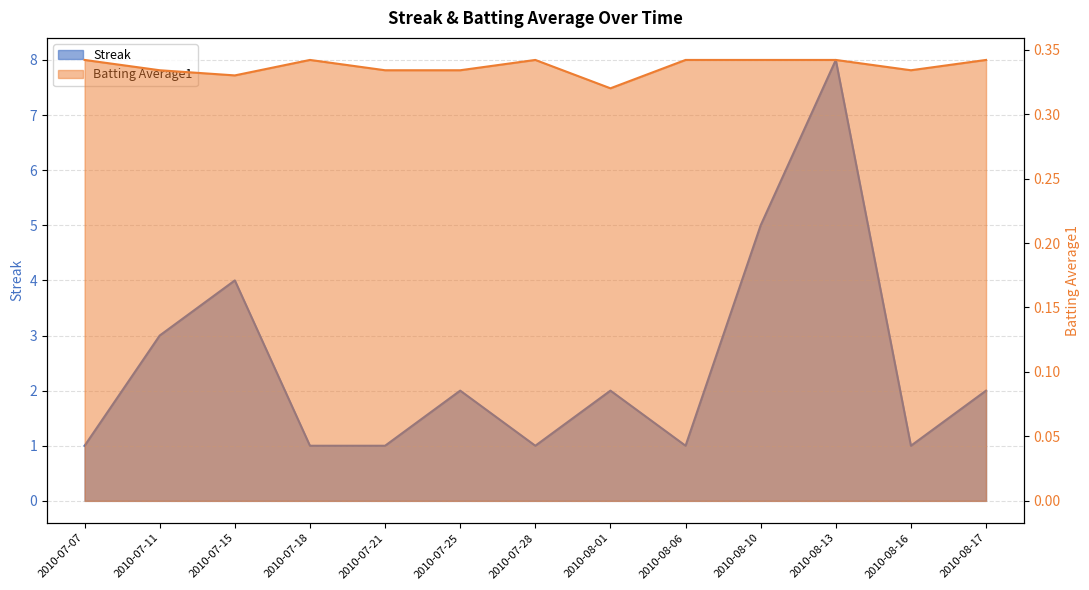

Reading left to right, list all the values displayed in this chart.

Streak: 1.0	3.0	4.0	1.0	1.0	2.0	1.0	2.0	1.0	5.0	8.0	1.0	2.0
Batting Average1: 0.3	0.3	0.3	0.3	0.3	0.3	0.3	0.3	0.3	0.3	0.3	0.3	0.3